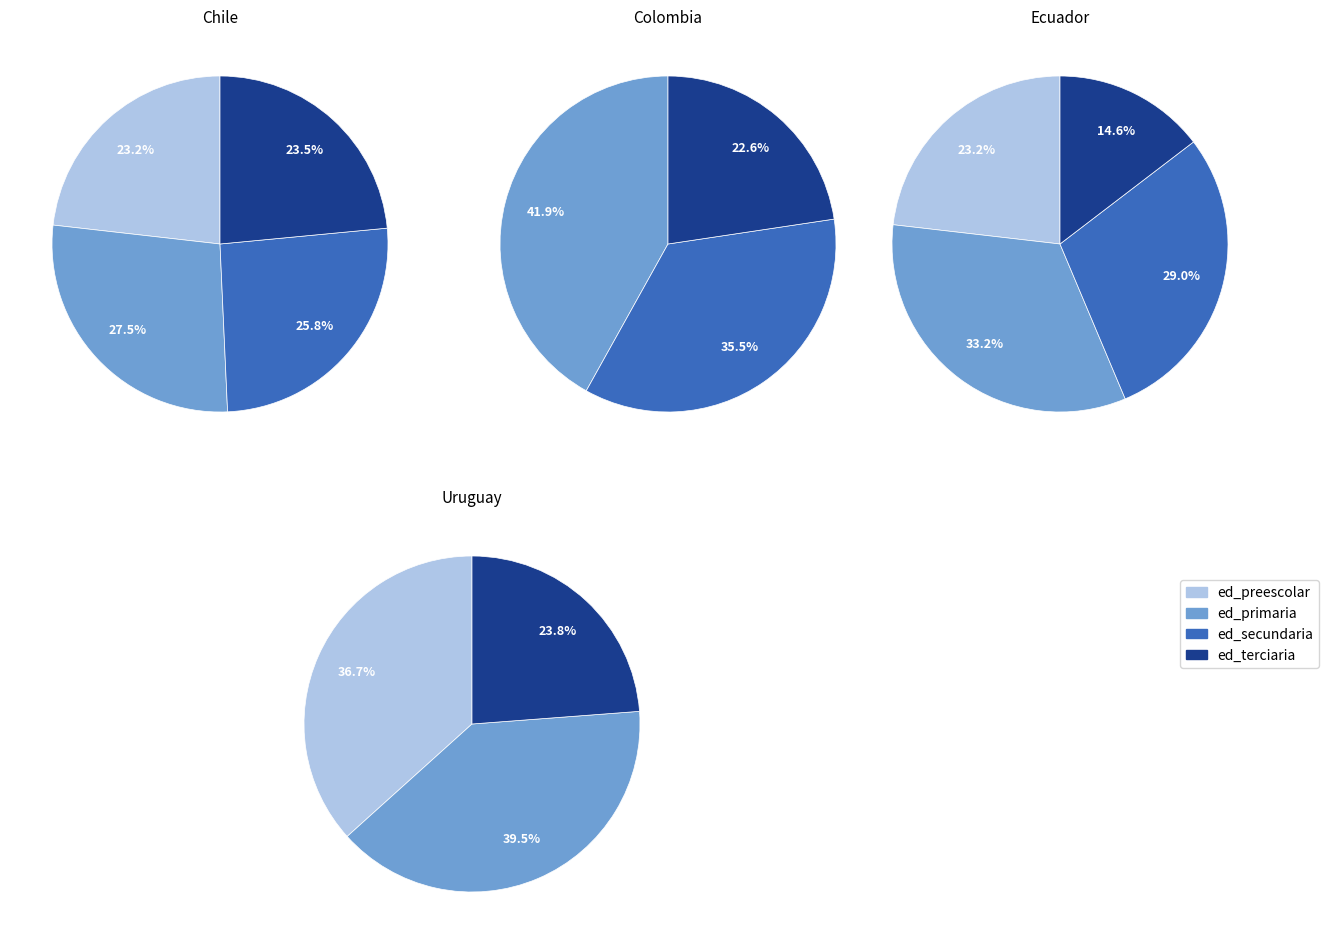

To the nearest percent, what portion does ed_secundaria represent?

29%